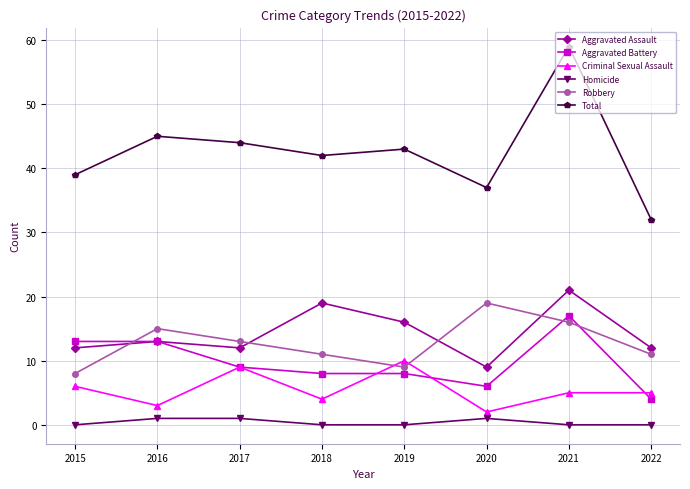

Where is the first local maximum for Robbery?

2016